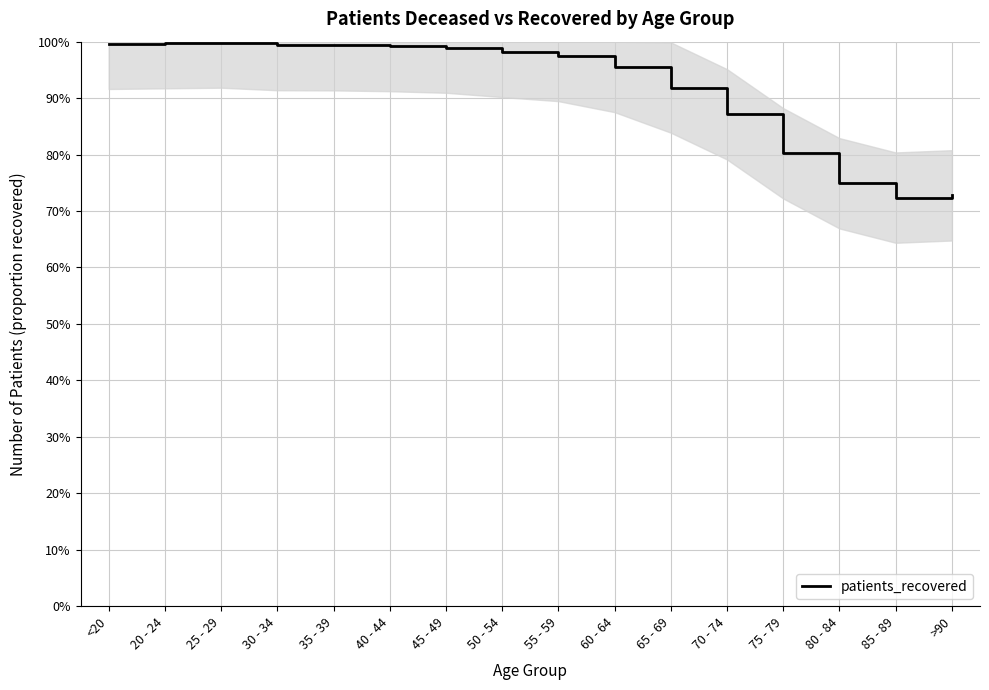

Count the number of categories in the chart.

16